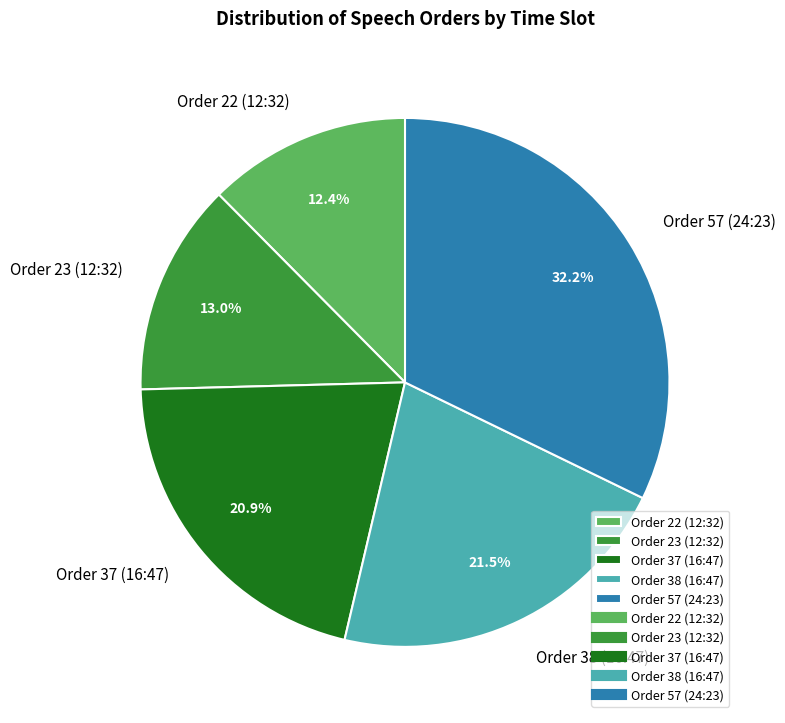

Count the number of slices in the pie.

5